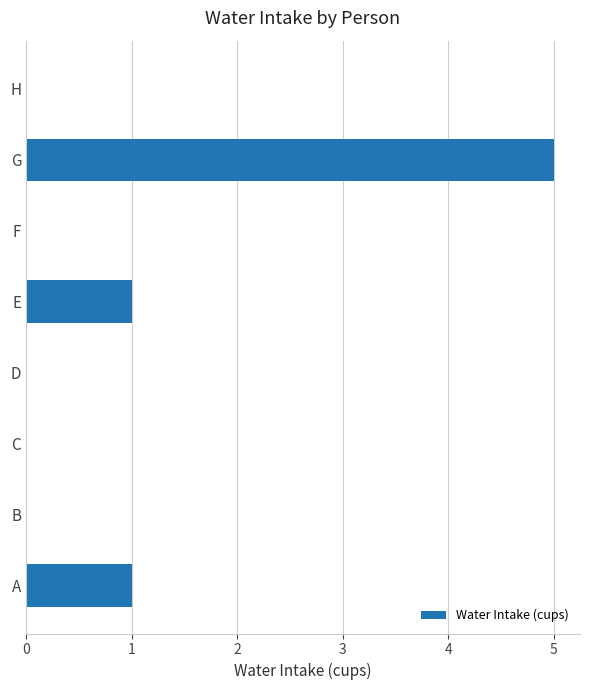

Reading bottom to top, transcribe all the data shown in this chart.

A=1	B=0	C=0	D=0	E=1	F=0	G=5	H=0